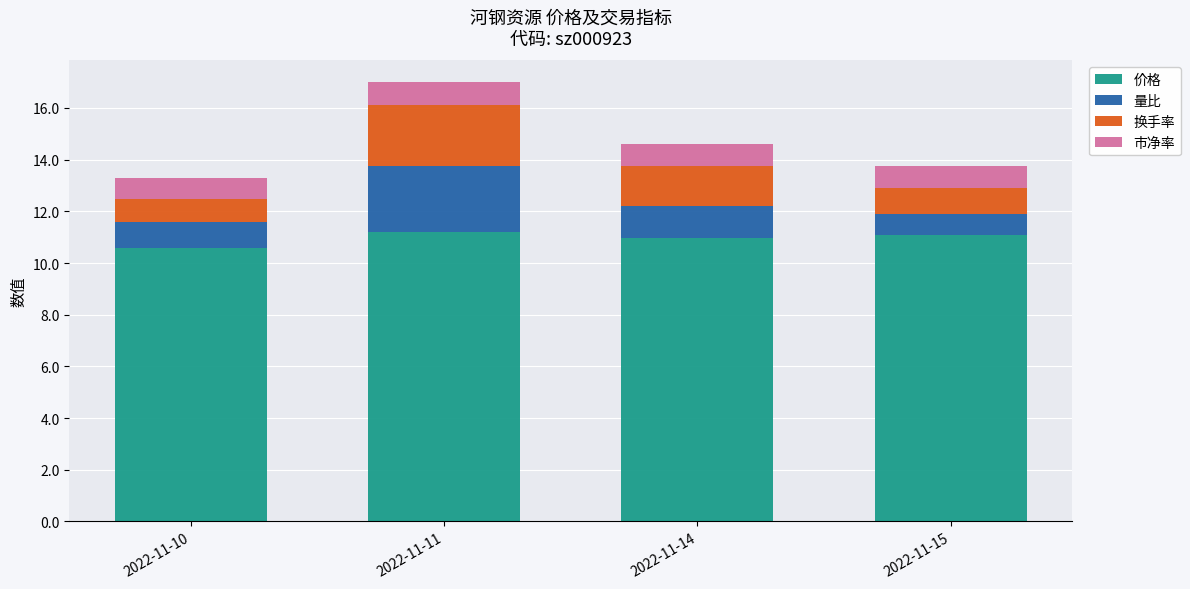

How many distinct data groups are displayed?

4